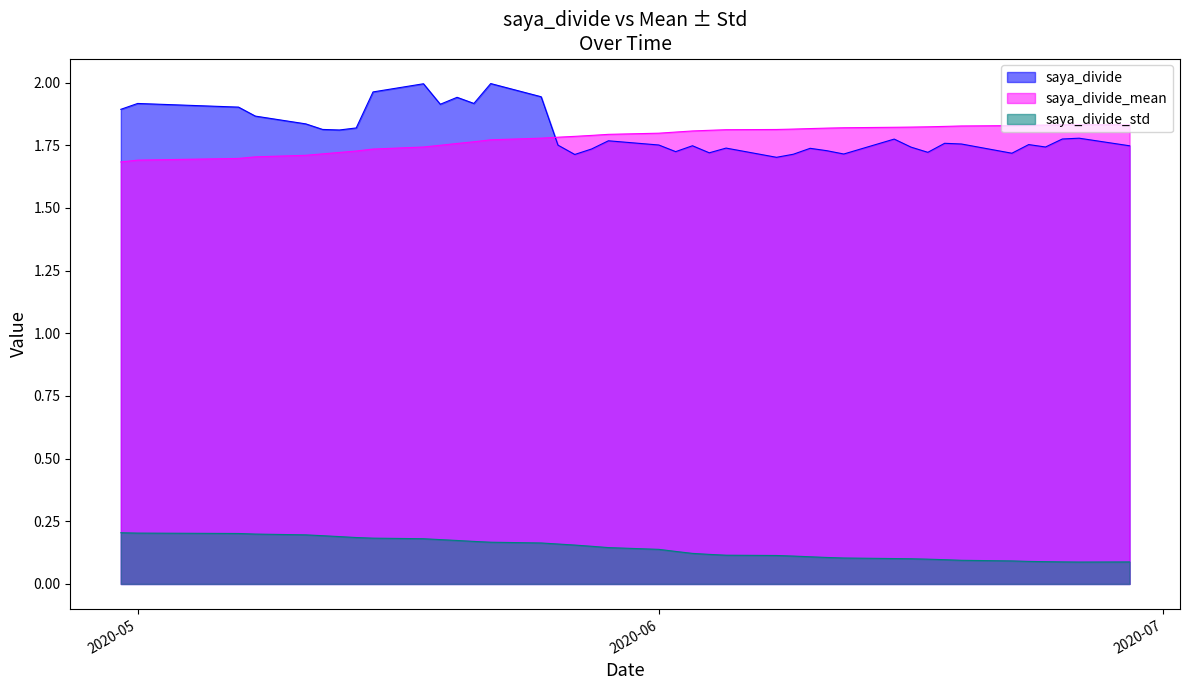

Count the number of data series in this chart.

3